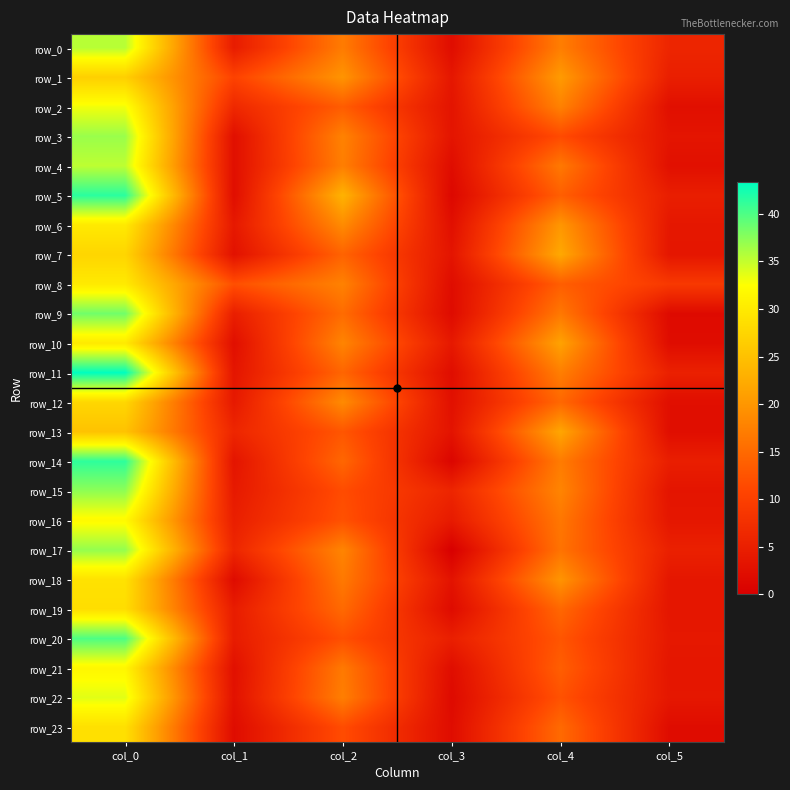

At which label is row_16 closest to 17?

col_4